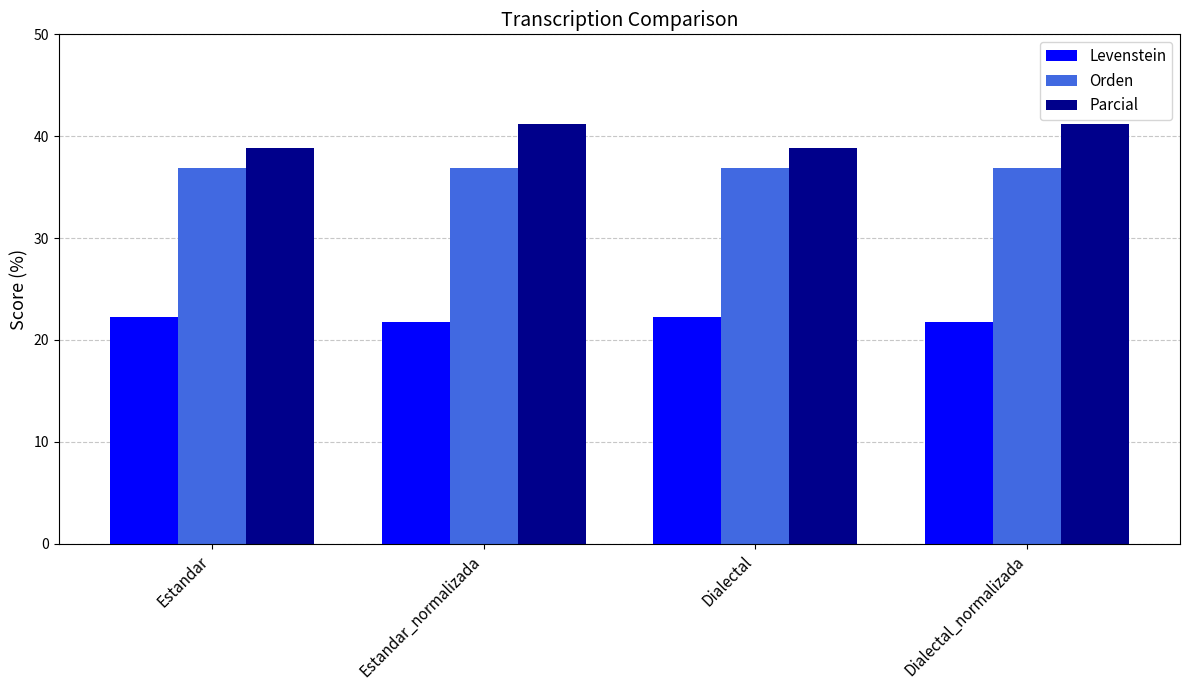

What is the label of the 2nd bar from the right?

Dialectal